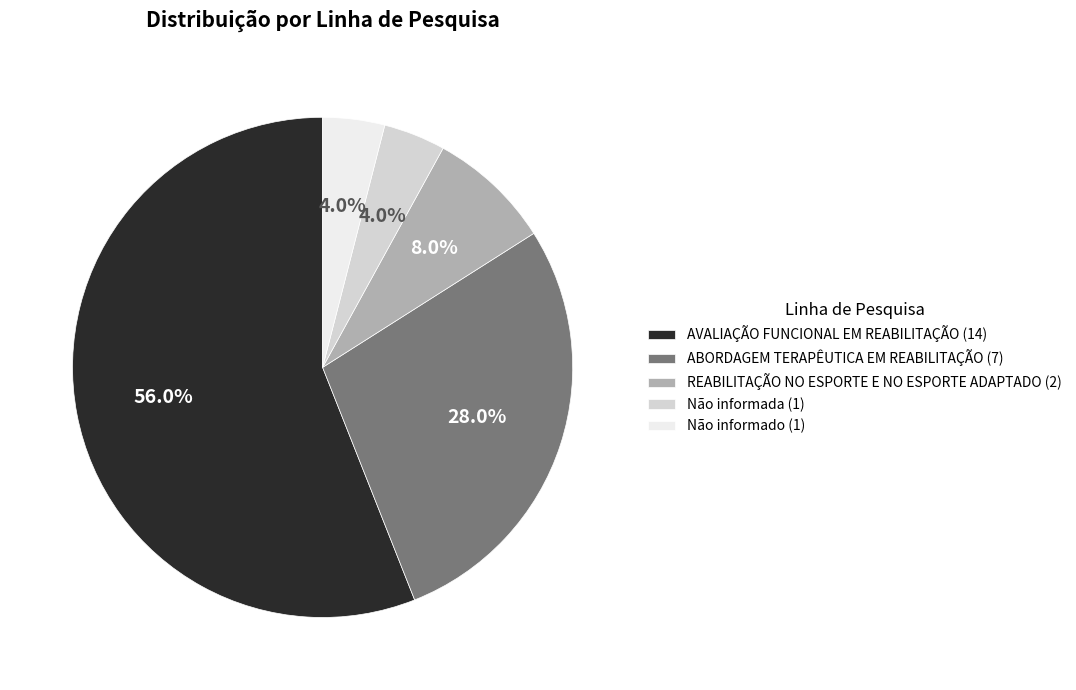

The Não informado slice represents 4% of the pie. True or false?

True